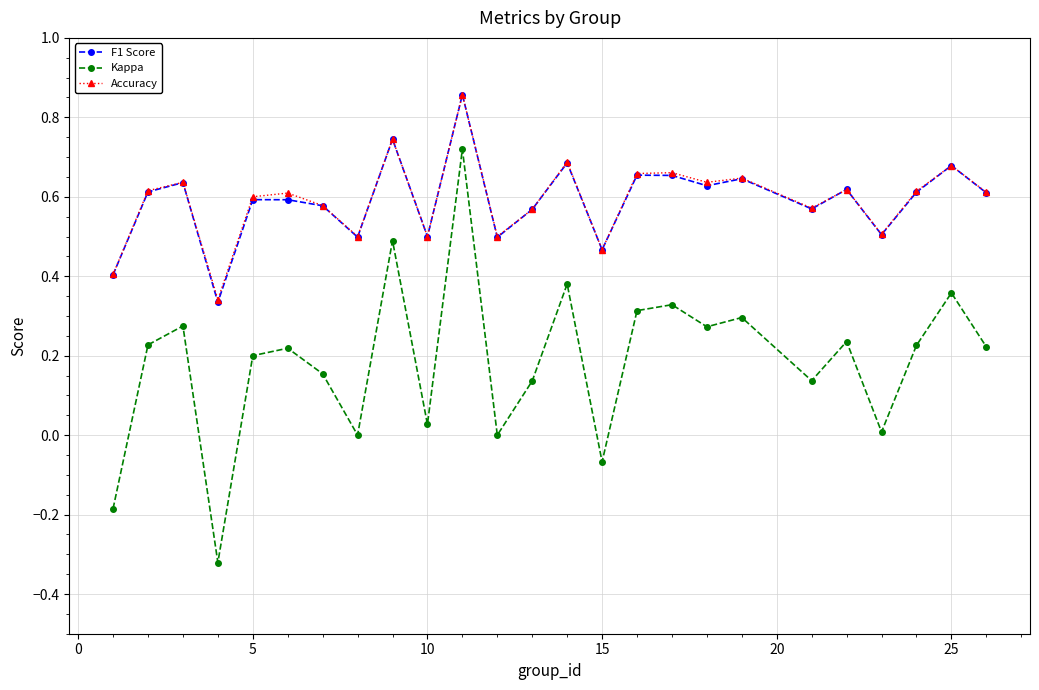

True or false: Kappa has more than 2 points higher than both neighbors.

True